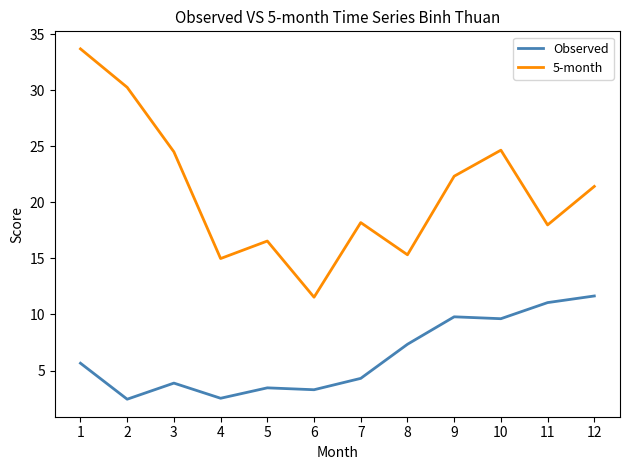

How many interior local valleys does the 5-month series have?

4